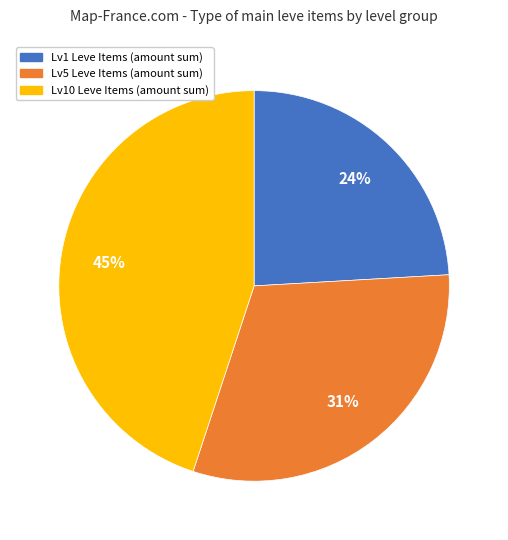

Is there a majority slice in this chart?

No